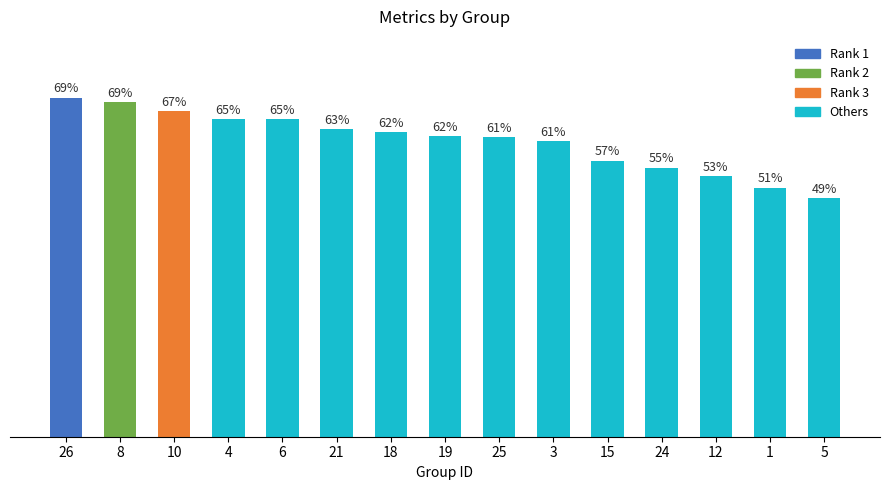

What is the difference between the second highest and second lowest values?

0.2